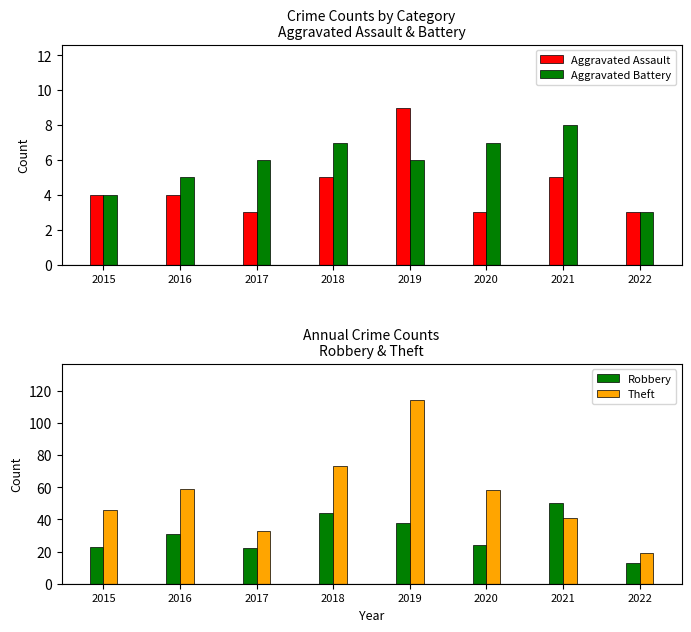

At which label does Theft first exceed 58?

2016